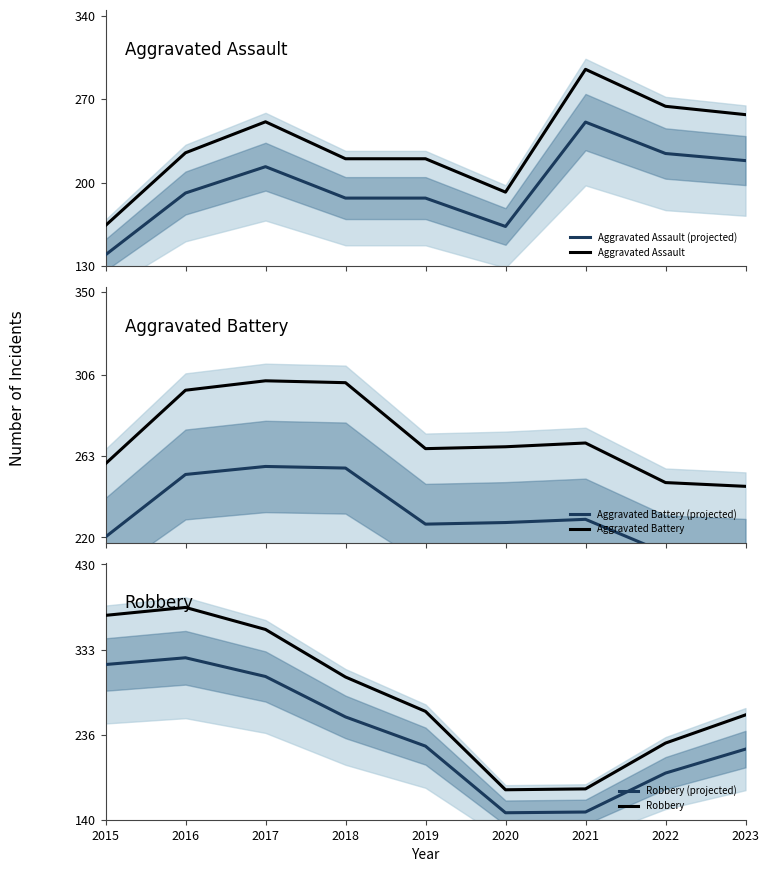

What are all the series names shown in the legend?

Aggravated Assault (projected), Aggravated Assault, Aggravated Battery (projected), Aggravated Battery, Robbery (projected), Robbery